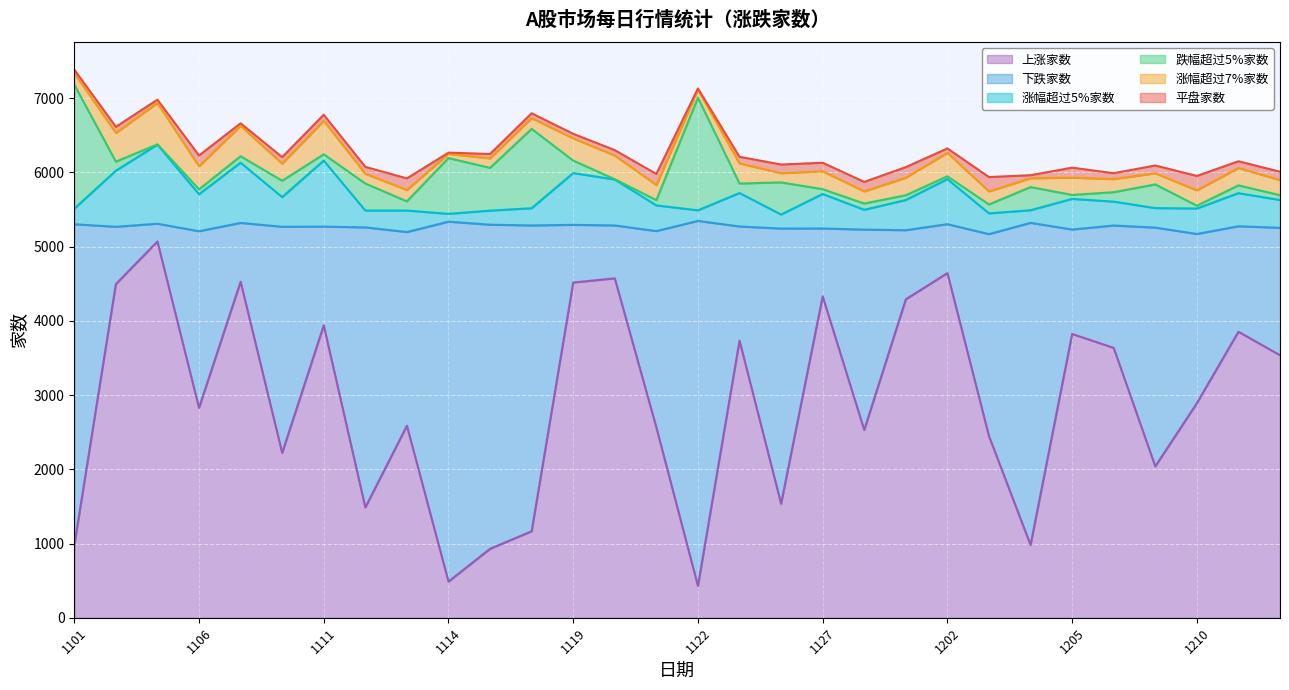

What is the highest value of the 上涨家数 series?

5070